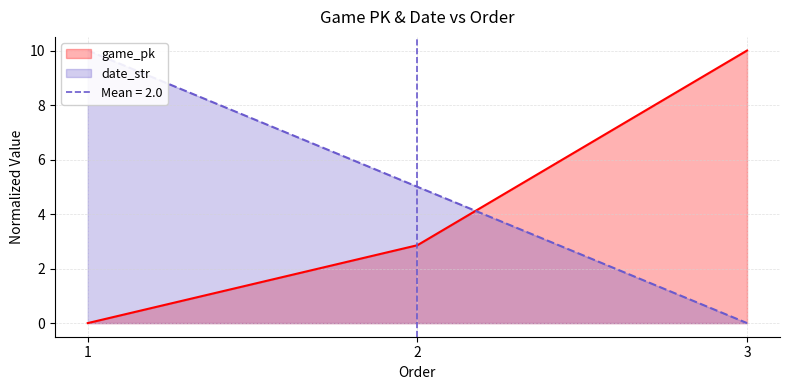

The value of game_pk at 2 is 3.9. True or false?

False